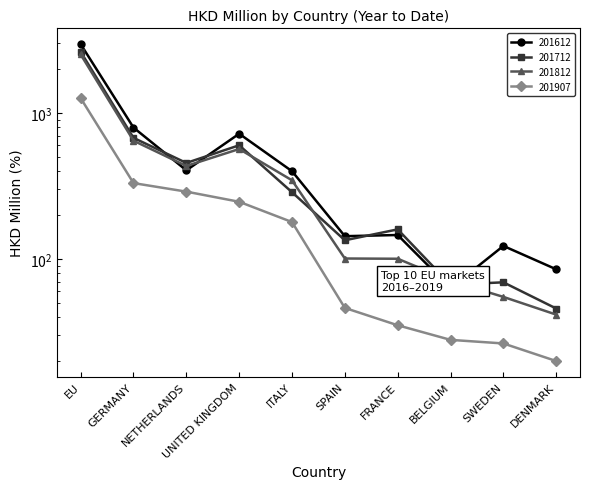

Where does the 201712 series first go above 286?

EU